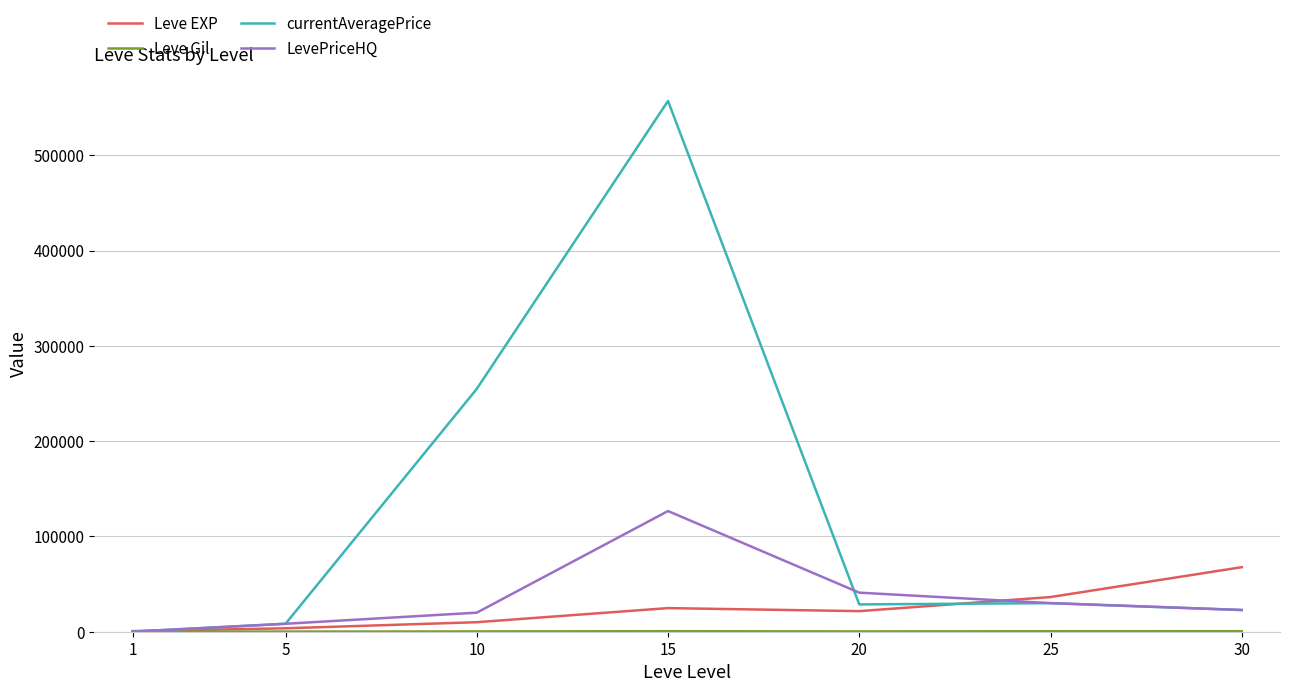

The currentAveragePrice series shows 28666.7 at 20. True or false?

True